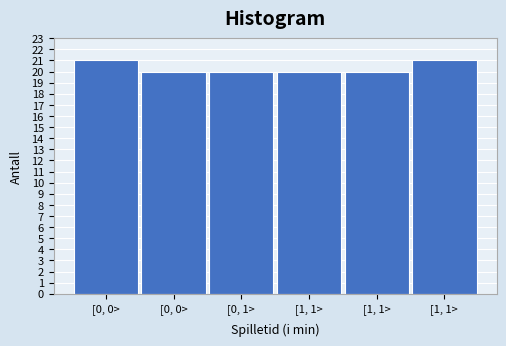

How many categories are shown in the chart?

6